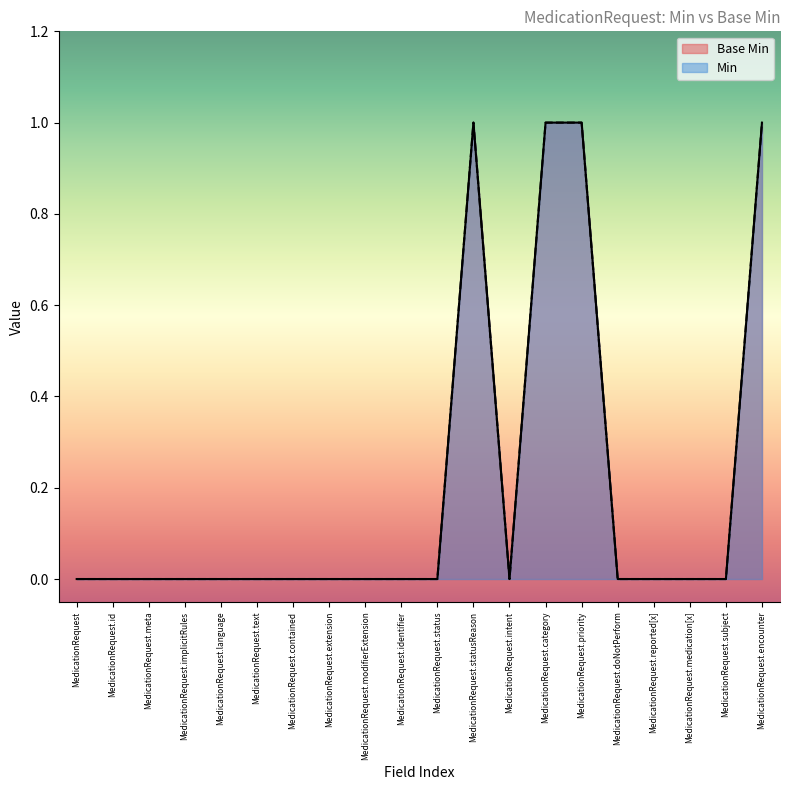

At MedicationRequest.status, list the series in order from smallest to largest.

Base Min, Min